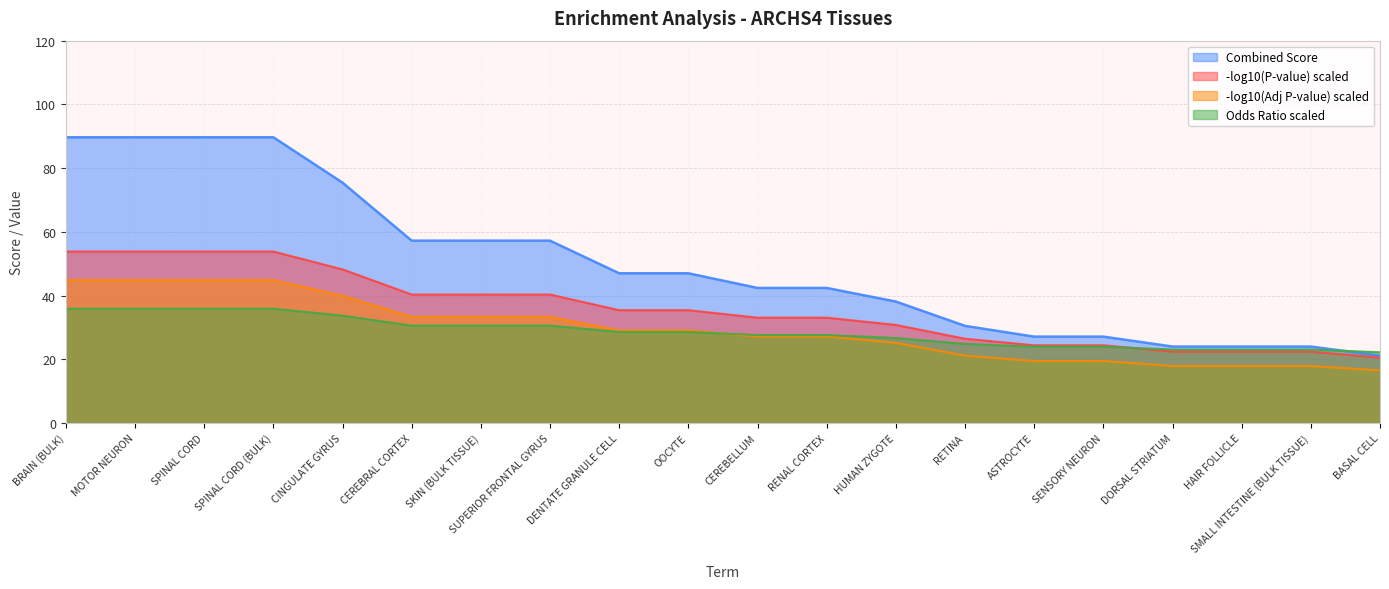

Between CINGULATE GYRUS and CEREBELLUM, which is larger?

CINGULATE GYRUS